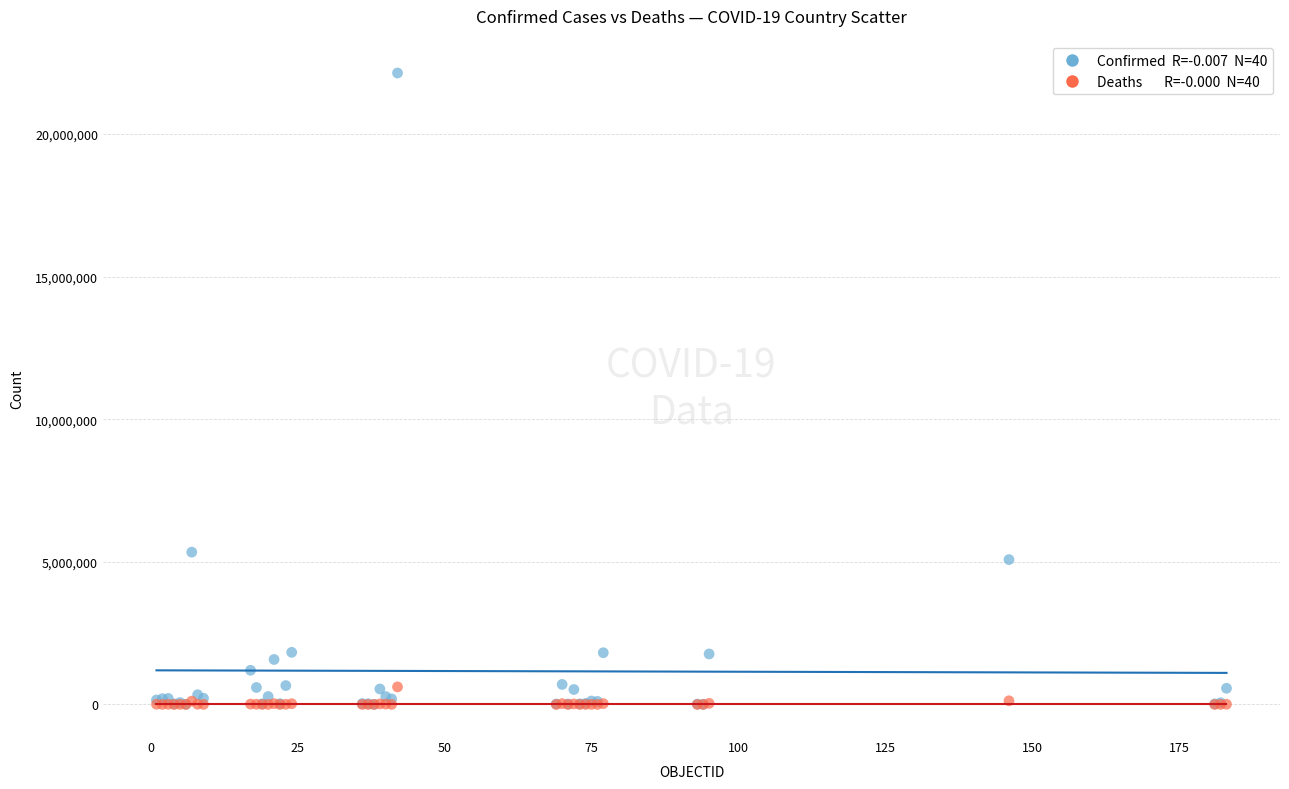

Across all series, what Y value is closest to 11069125?

5339382